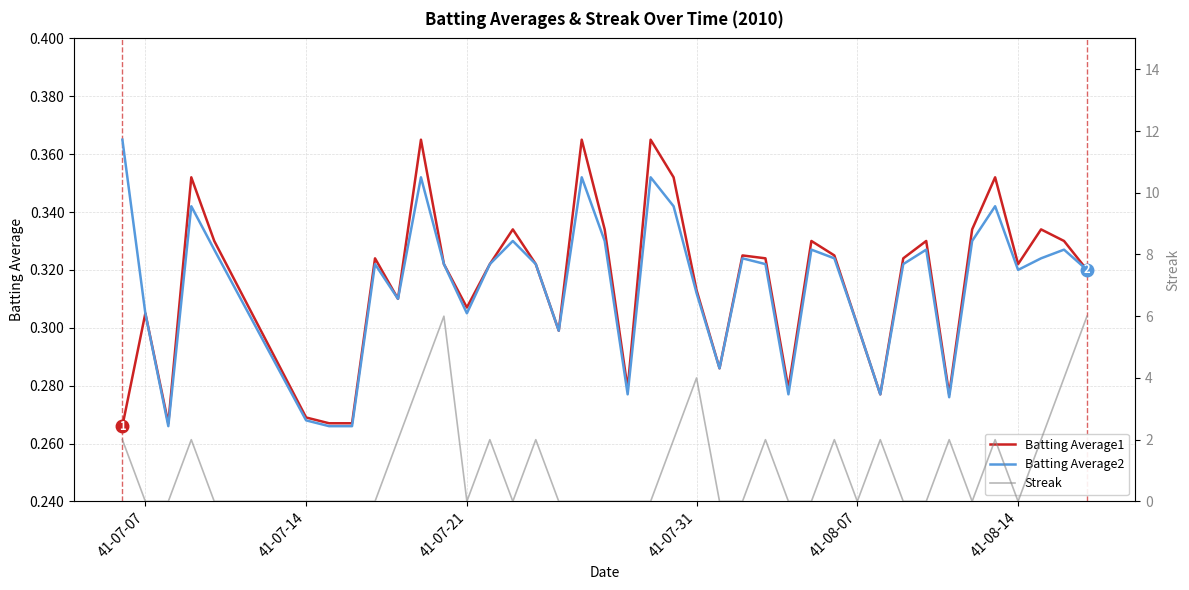

The Streak series shows 2.8 at 13. True or false?

False